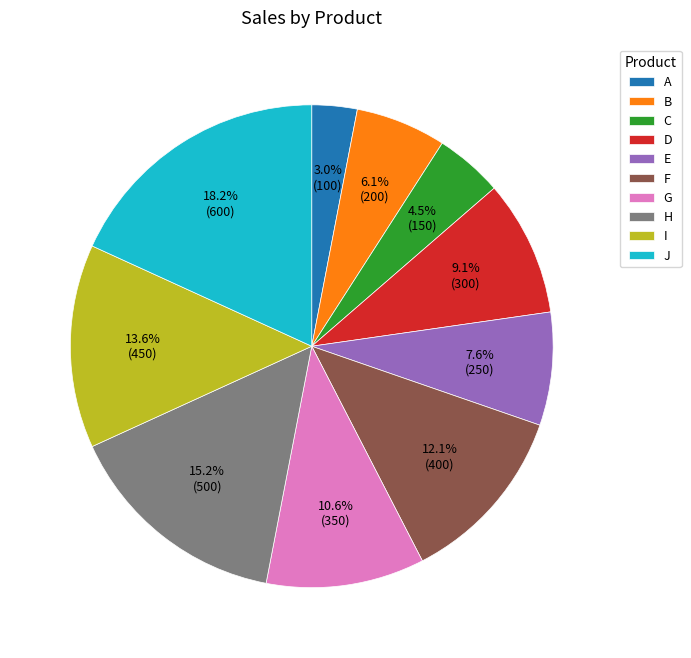

Which has a higher value, D or A?

D